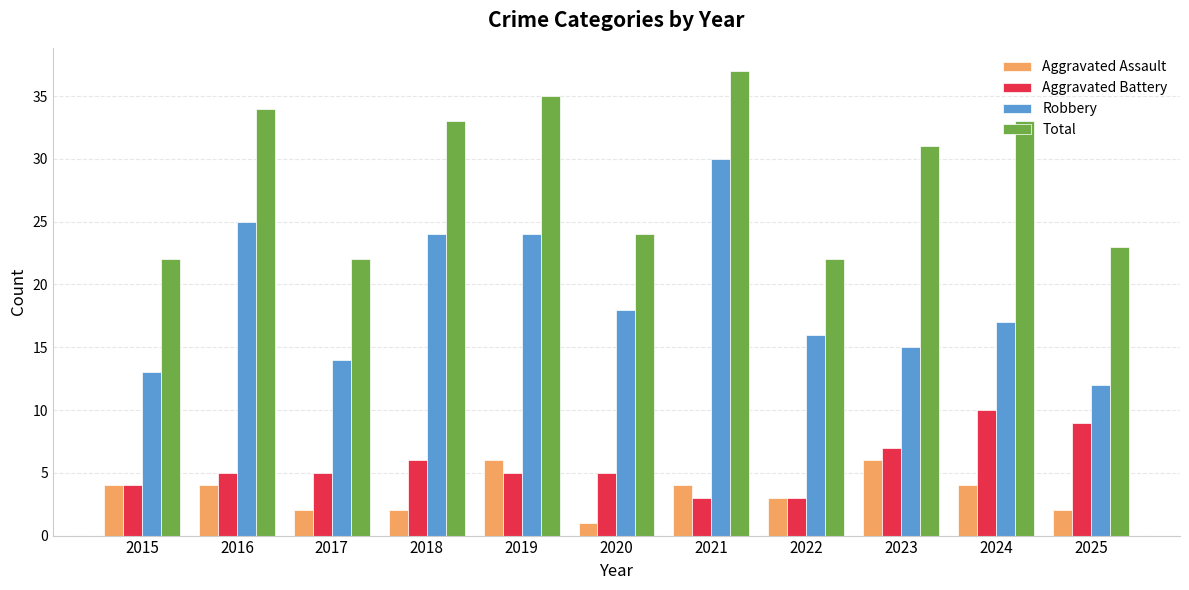

Which series has the largest total across all categories?

Total